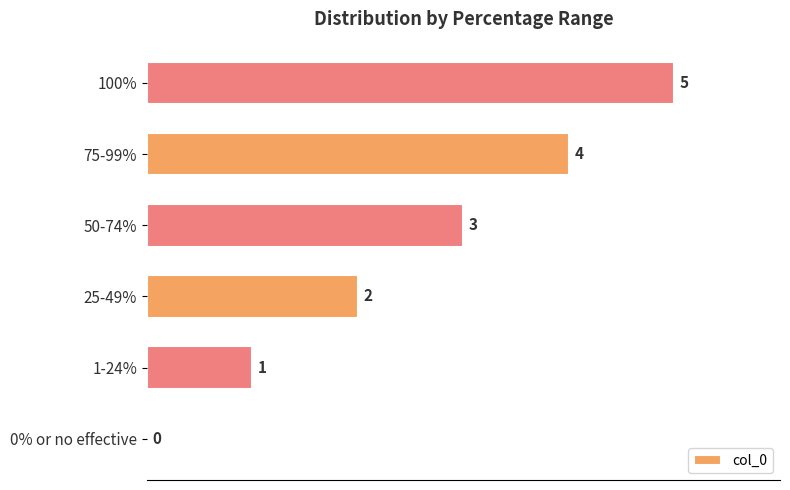

The chart shows a value of 4 at 75-99%. True or false?

True